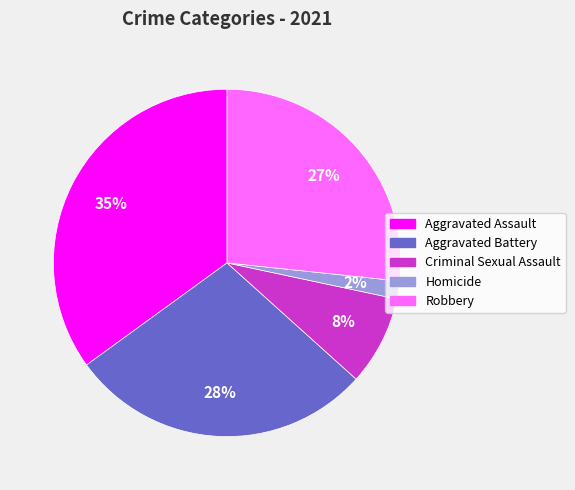

What percentage is the Aggravated Assault slice, to the nearest percent?

35%